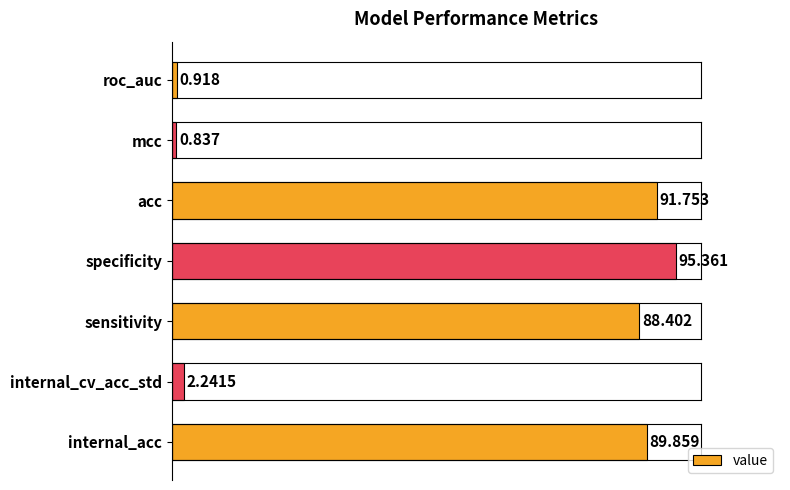

Which category has the lowest value across all series?

mcc